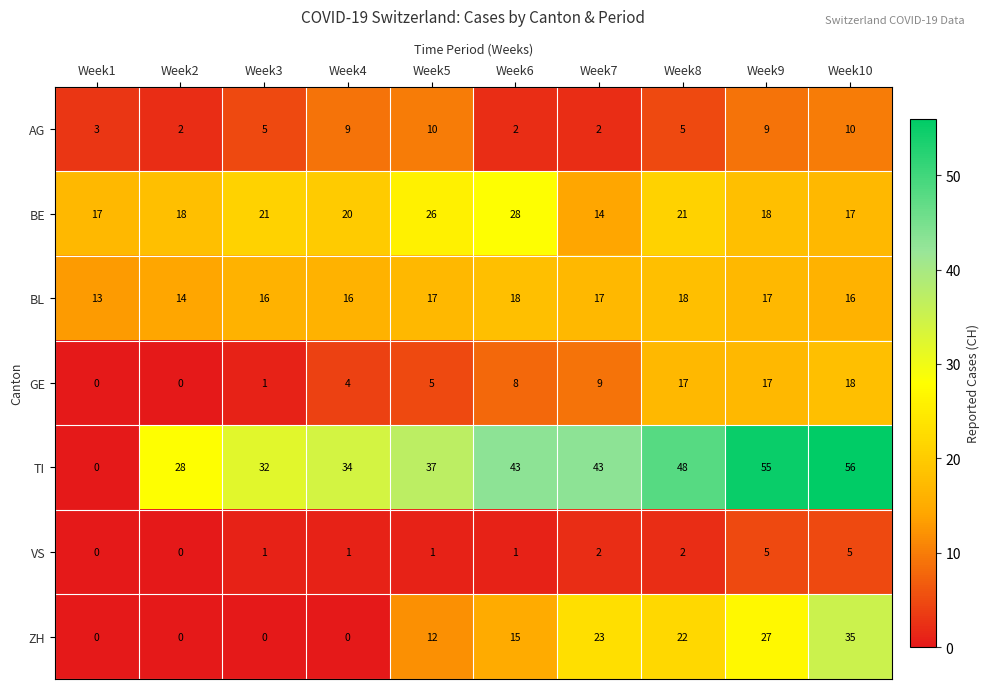

At which category is the sum across all series the highest?

Week10